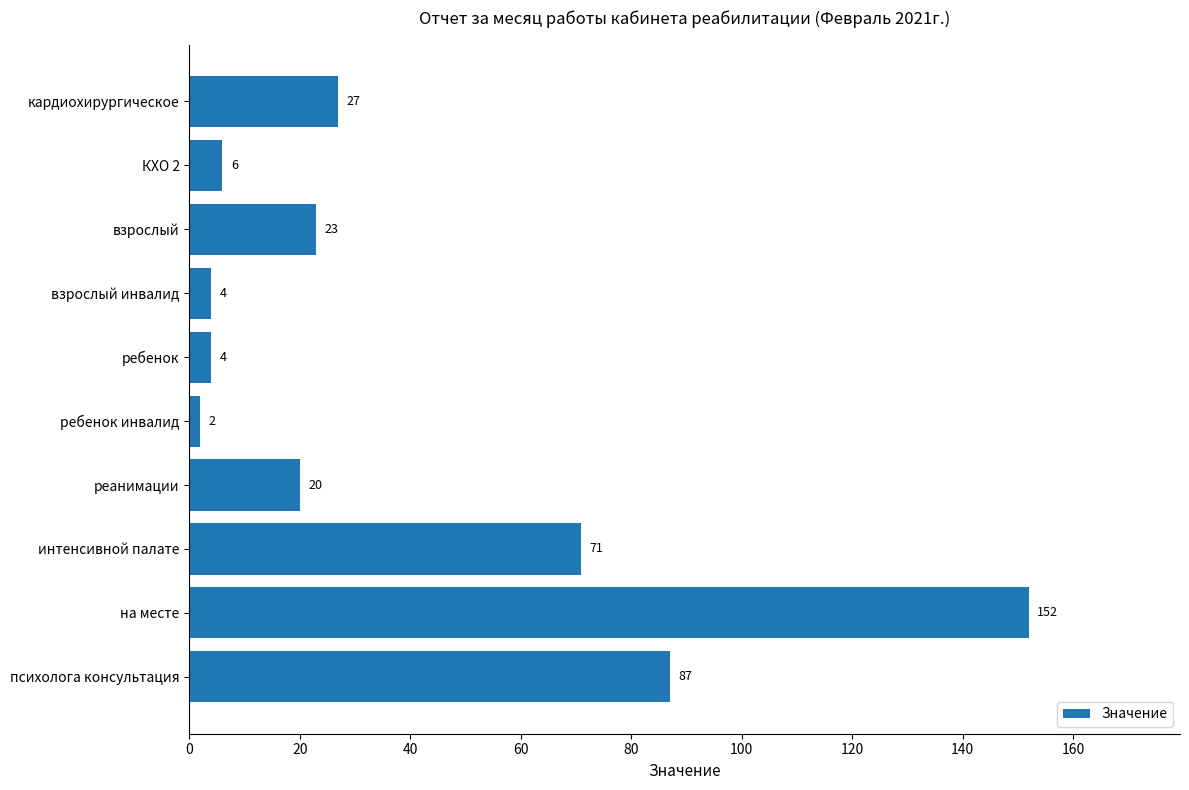

Reading top to bottom, extract all data points from this chart.

кардиохирургическое=27	КХО 2=6	взрослый=23	взрослый инвалид=4	ребенок=4	ребенок инвалид=2	реанимации=20	интенсивной палате=71	на месте=152	психолога консультация=87